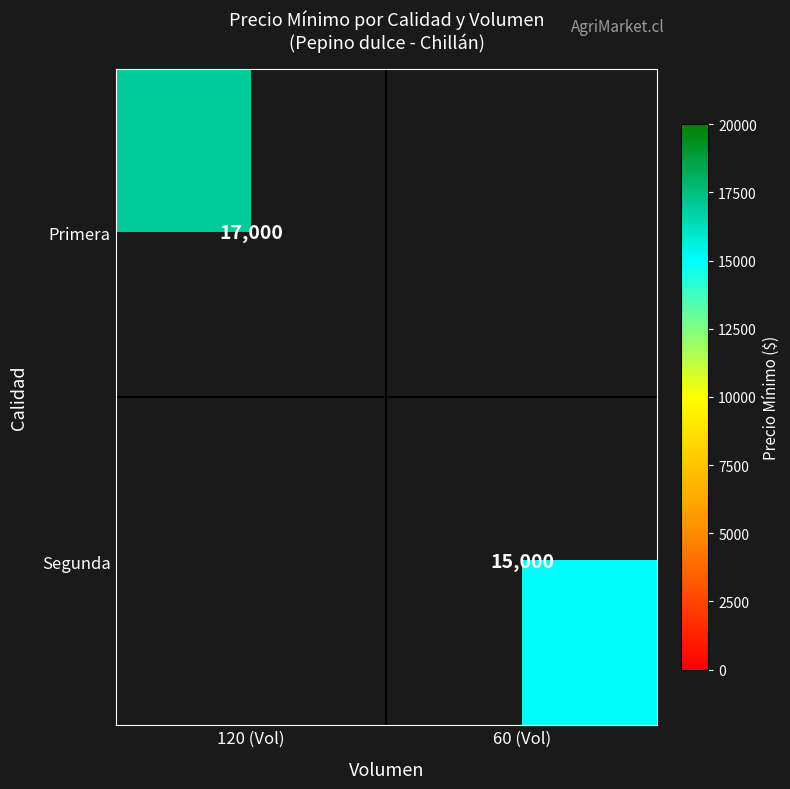

The value of Segunda at 60 (Vol) is 15000. True or false?

True